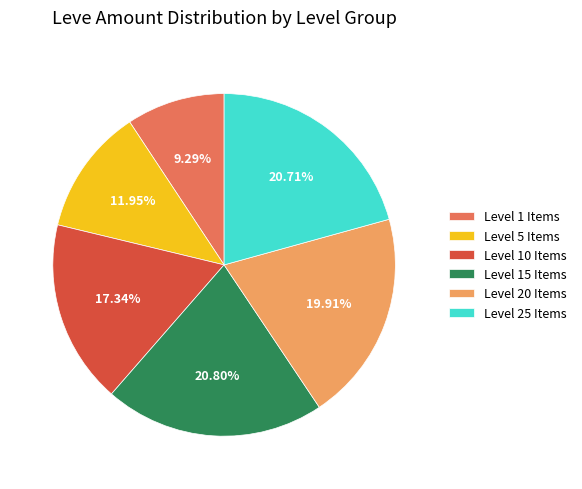

Does Level 15 Items account for over 50% of the chart?

No